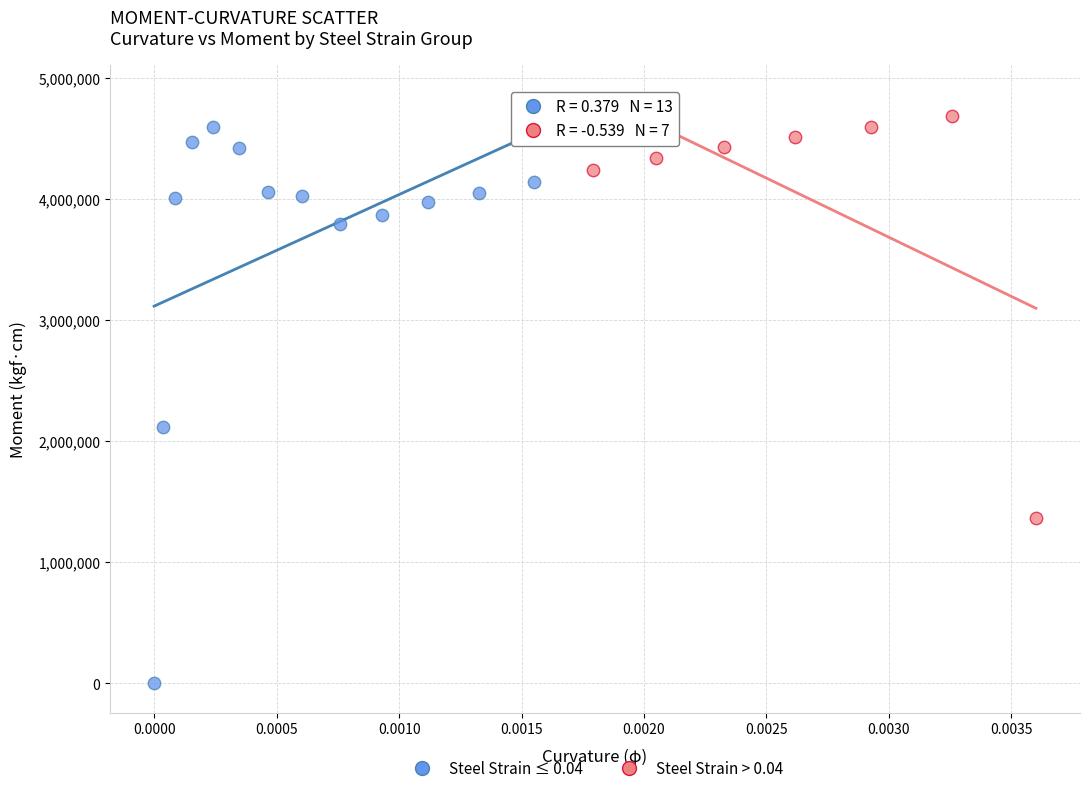

Which series has the largest Y range (max minus min)?

Steel Strain ≤ 0.04